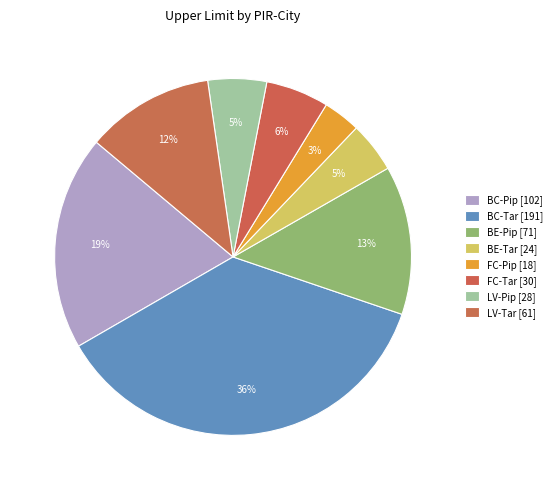

Count the number of slices in the pie.

8